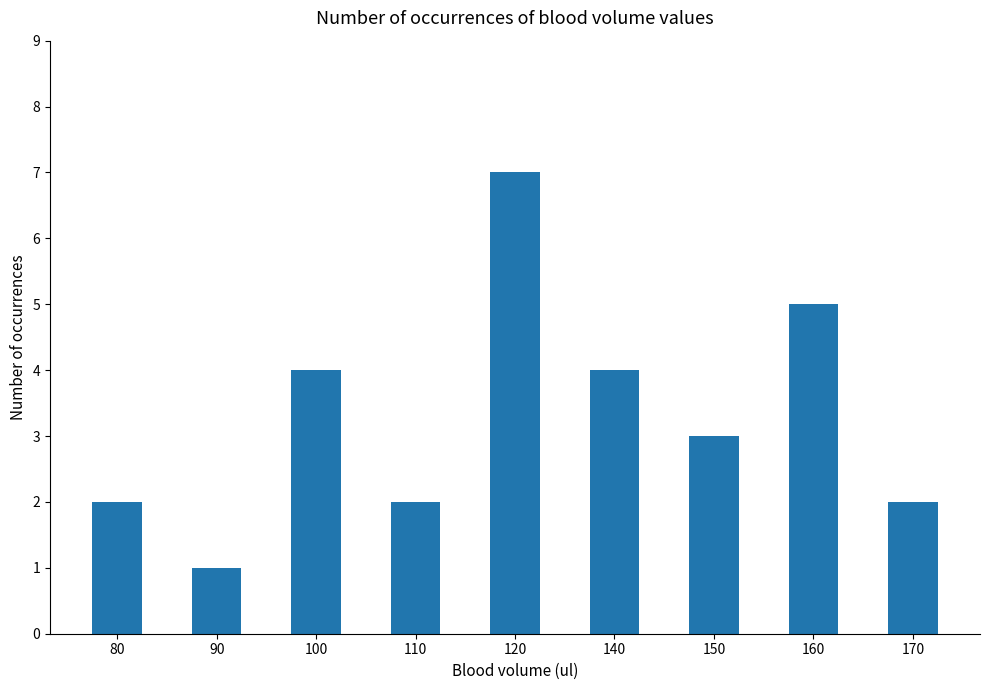

Which label corresponds to the smallest value in the chart?

90